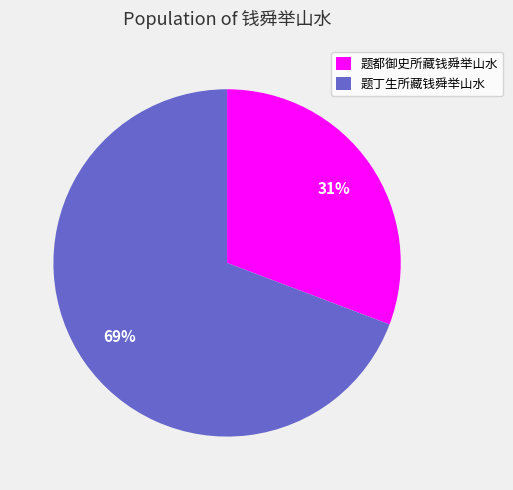

Rank the categories by value from lowest to highest.

题都御史所藏钱舜举山水, 题丁生所藏钱舜举山水